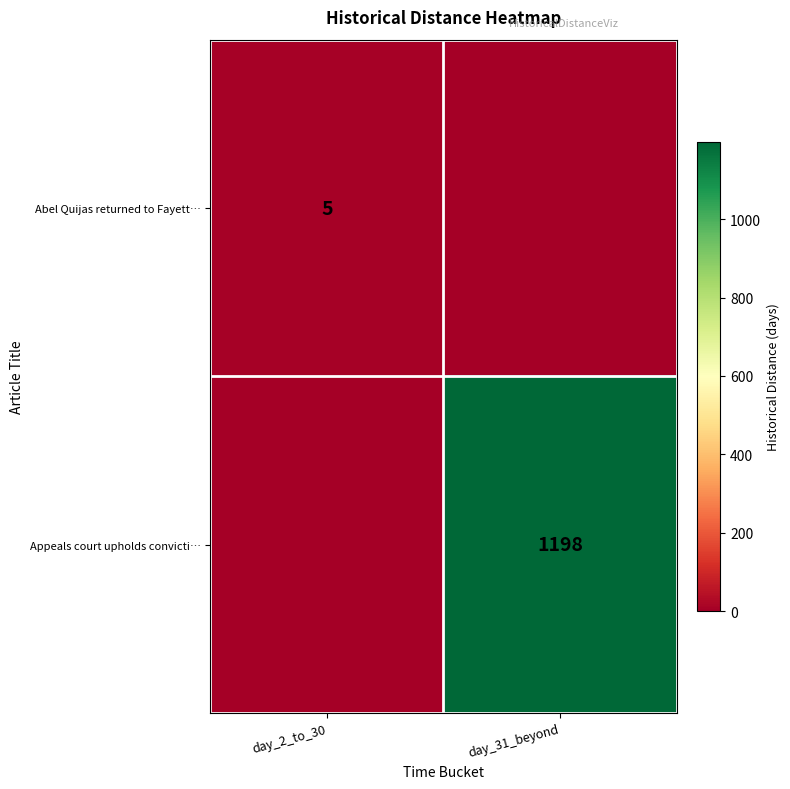

What is the total value across all series at day_31_beyond?

1198